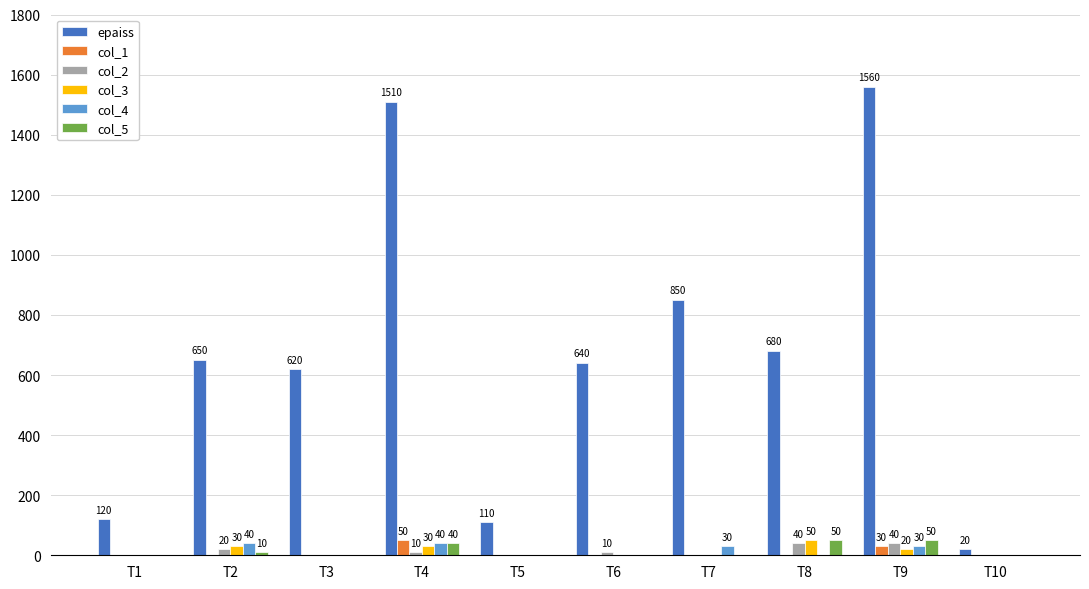

What is the spread (max minus min) of values at T4?

1500